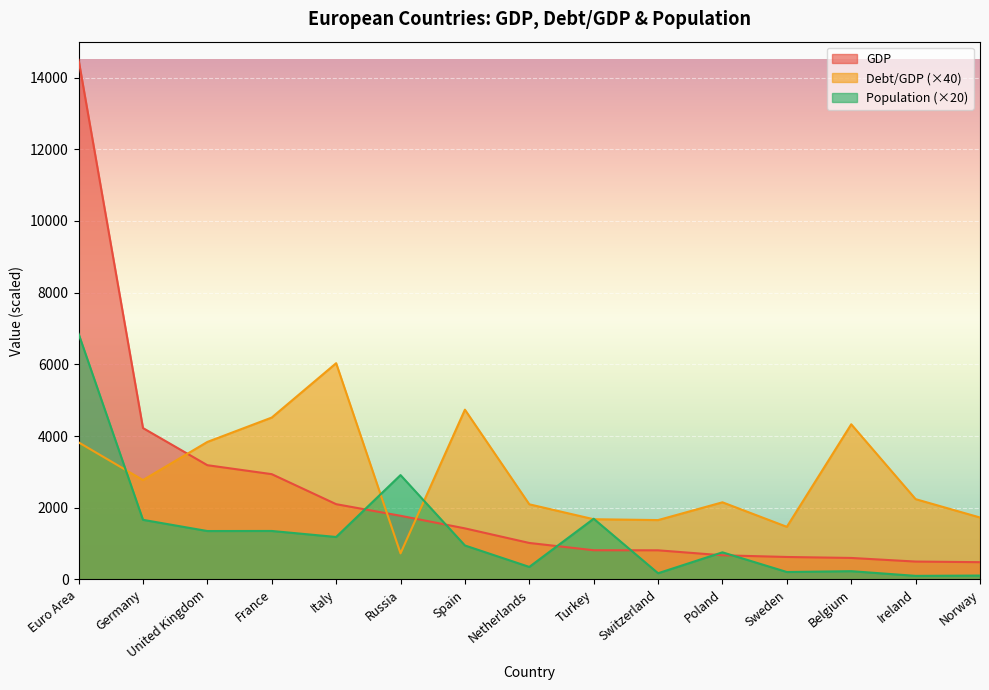

Which series changed the most between Spain and Netherlands?

Debt/GDP (×40)